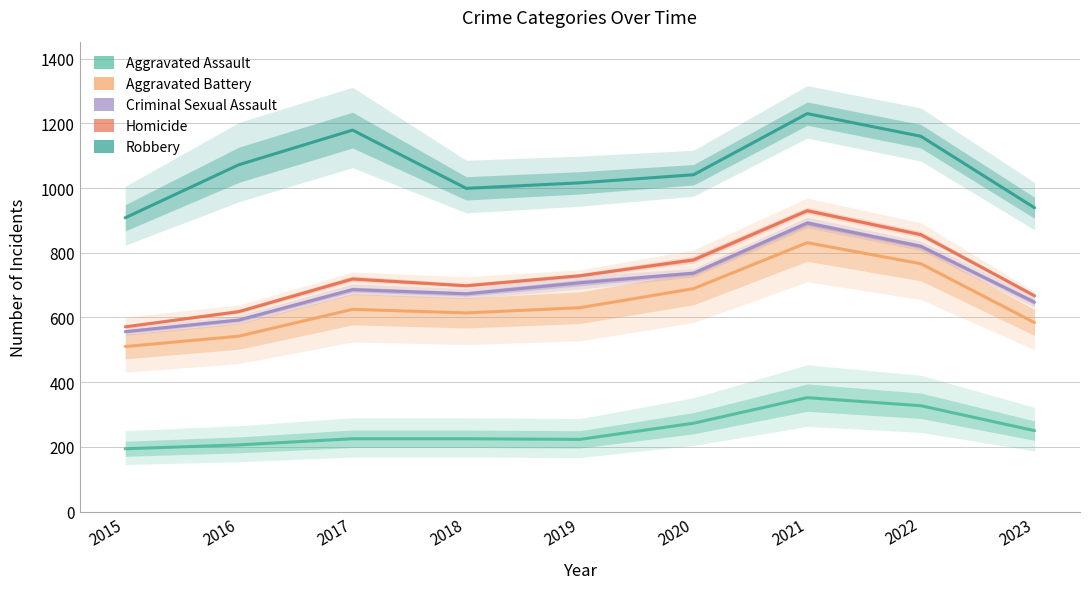

How many values in the Aggravated Assault series are below 225?

3